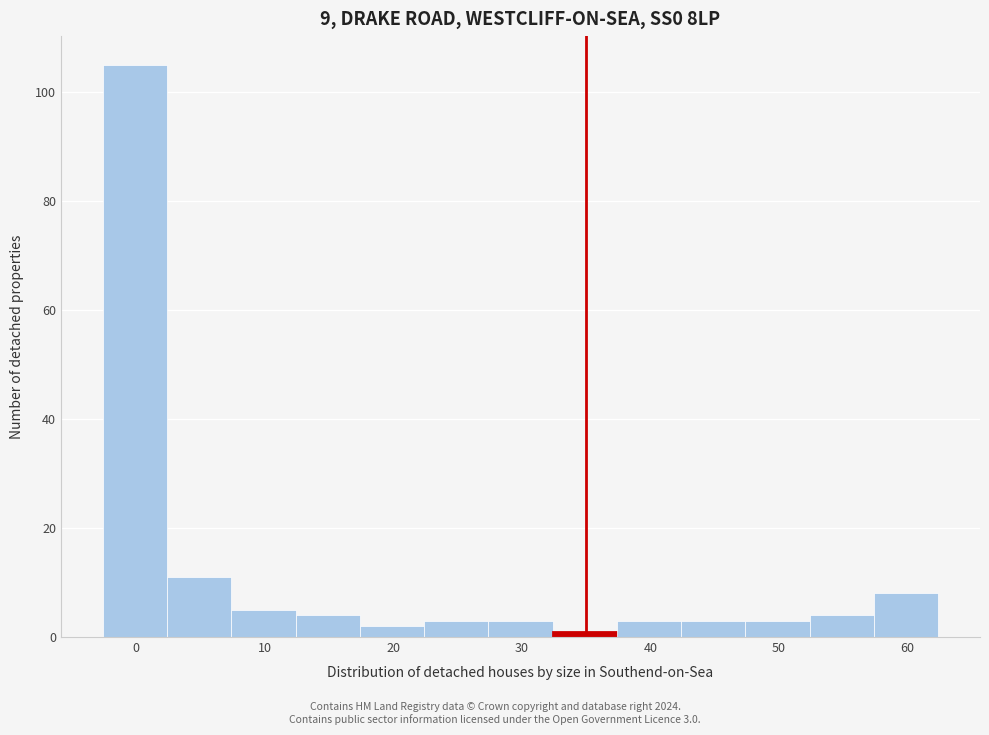

Over which range of the x-axis is the bar tallest?

-2.6 to 2.4